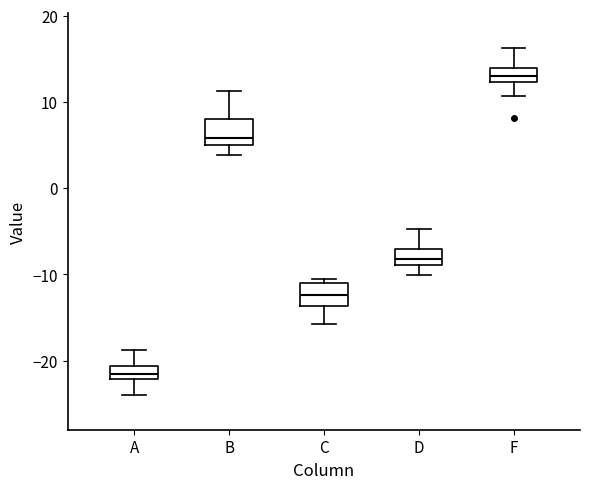

Reading left to right, transcribe this box plot: for each box, give where its median line is, the range the box spans, and where its two whiskers end, as read against the y-axis. The values are not printed on the chart, so give them approximately, as read against the axis.

A: median -22 (inside the box), box -22 to -21, whiskers -24 to -19
B: median 6, box 5 to 8, whiskers 4 to 11
C: median -12, box -14 to -11, whiskers -16 to -11 (just above the box's upper edge)
D: median -8, box -9 to -7, whiskers -10 to -5
F: median 13, box 12 to 14, whiskers 11 to 16